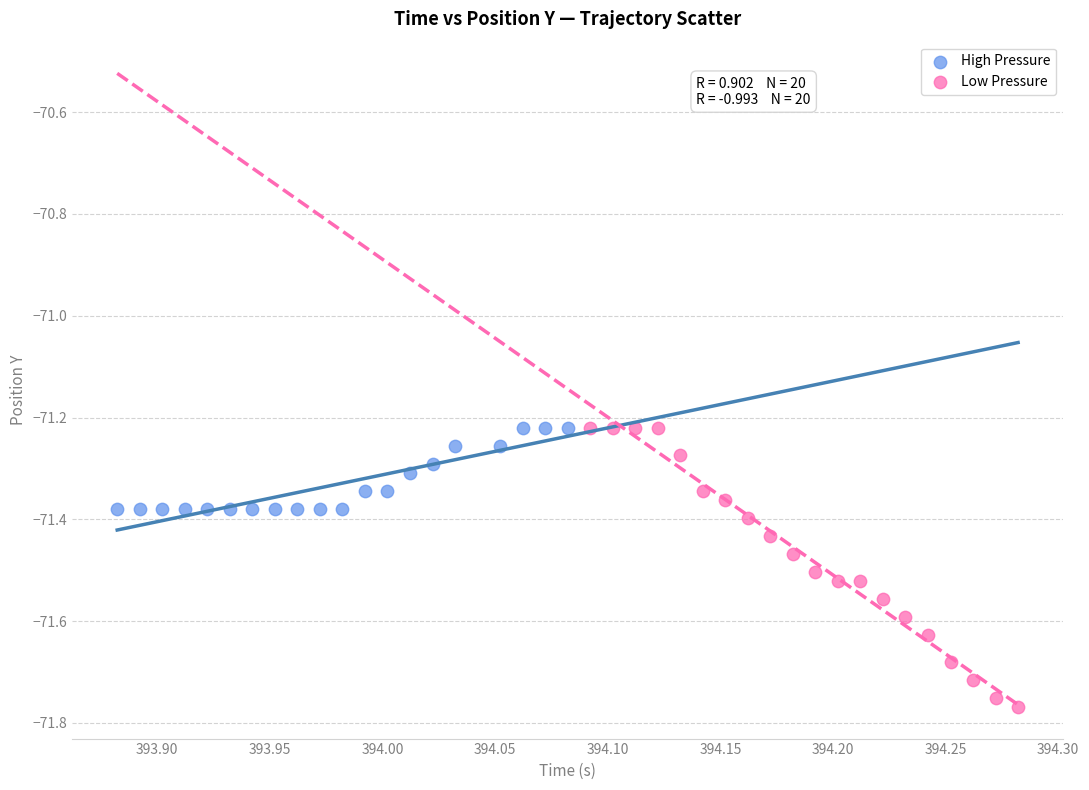

Which series reaches the minimum Y coordinate?

Low Pressure